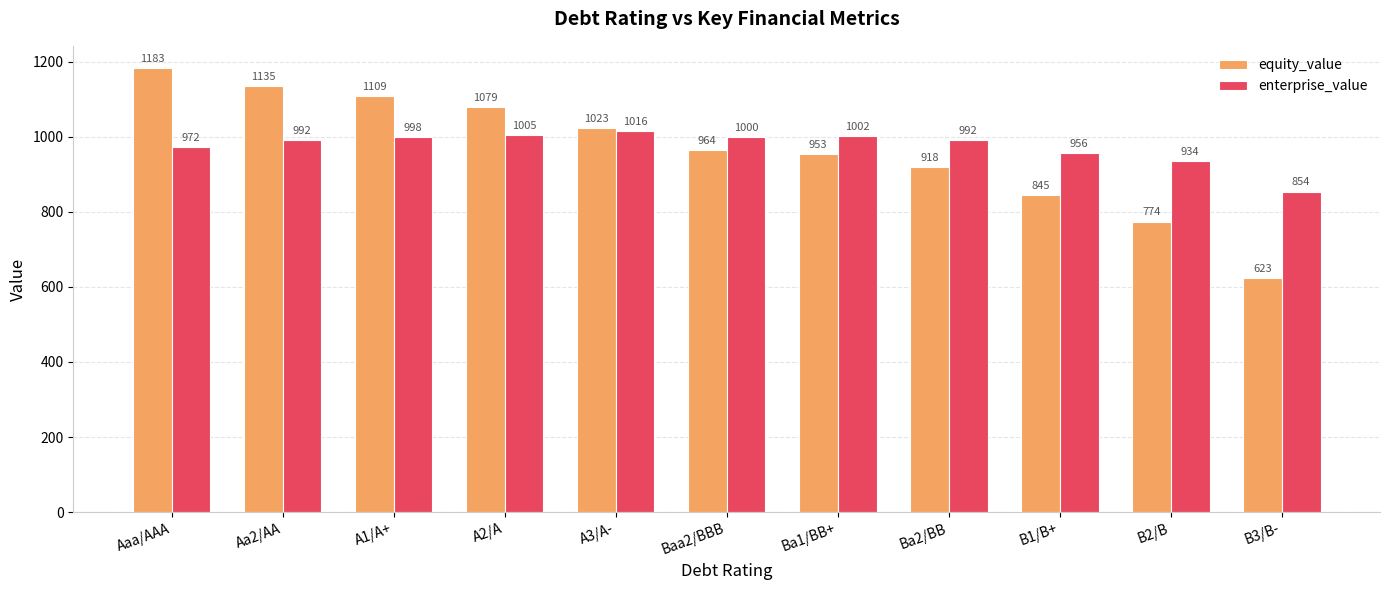

What are all the series names shown in the legend?

equity_value, enterprise_value